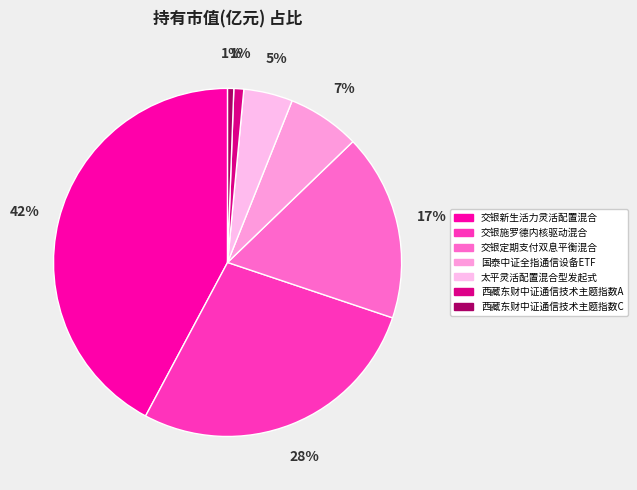

To the nearest percent, what percentage of the pie is 西藏东财中证通信技术主题指数A?

1%